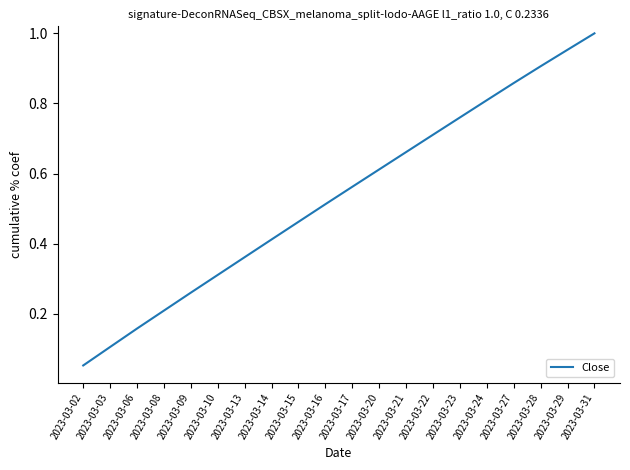

The value at 2023-03-06 is 0.2. True or false?

True